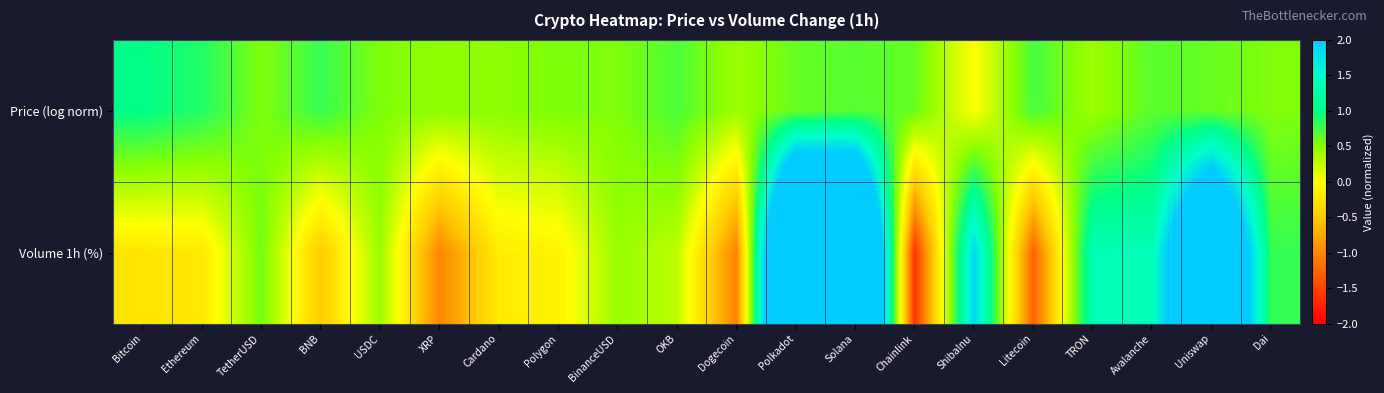

What is the difference between the highest and lowest values at Polygon?

0.7